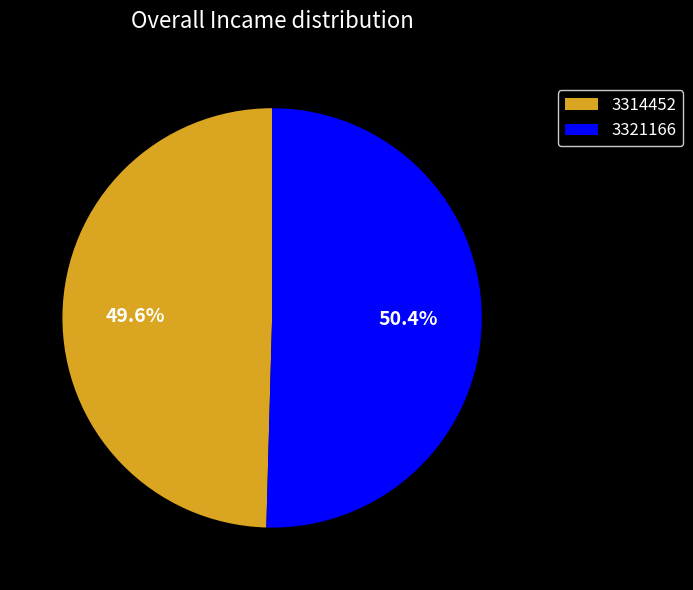

Which category has the biggest portion of the pie?

3321166